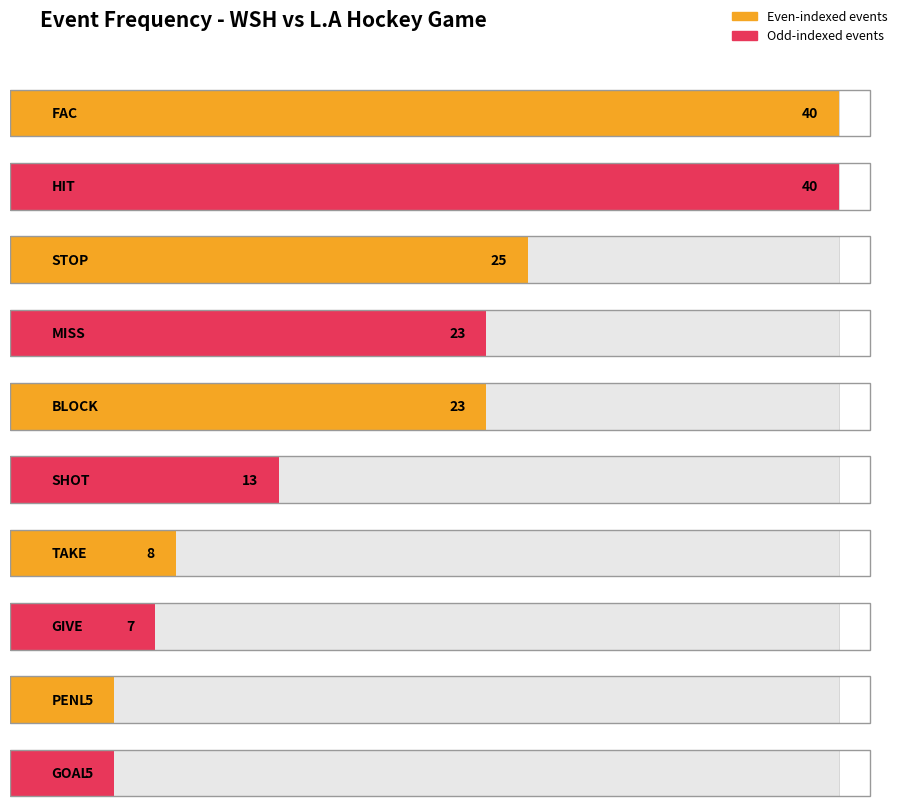

Are the bars horizontal?

Yes